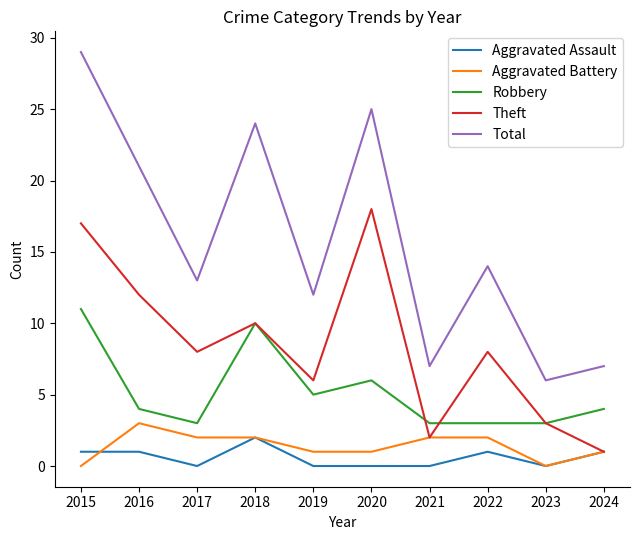

Rank the series by their maximum value, from highest to lowest.

Total, Theft, Robbery, Aggravated Battery, Aggravated Assault